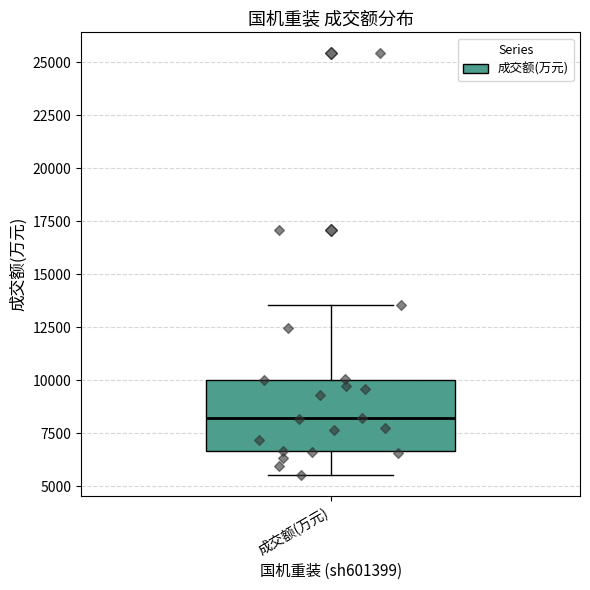

Transcribe this box plot: give where the median line is, the range the box spans, and where the two whiskers end, as read against the y-axis. The values are not printed on the chart, so give them approximately, as read against the axis.

median 8000, box 6500 to 10000, whiskers 5500 to 13500